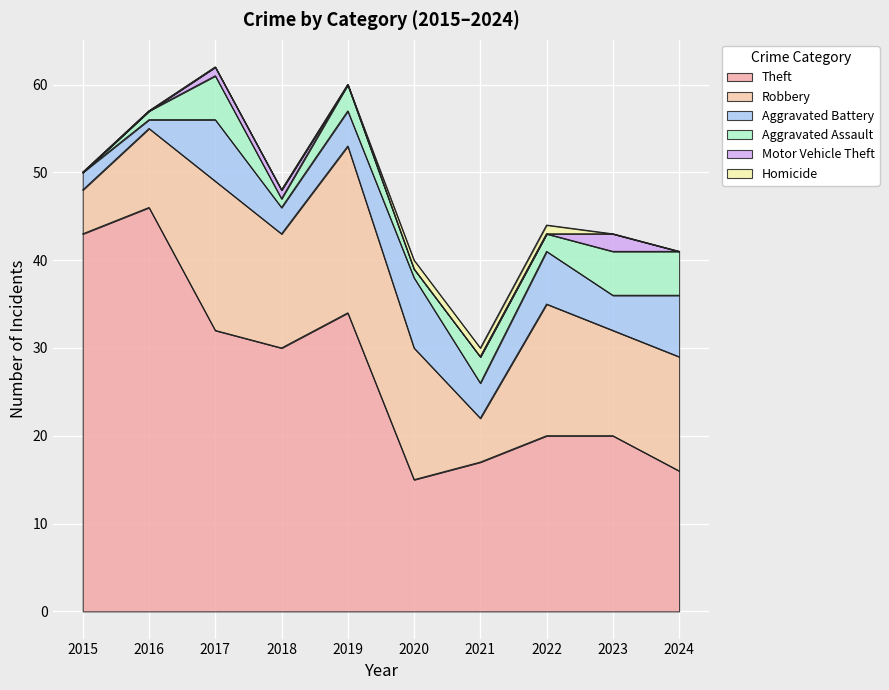

Reading right to left, list all the values displayed in this chart.

Theft: 2024=16	2023=20	2022=20	2021=17	2020=15	2019=34	2018=30	2017=32	2016=46	2015=43
Robbery: 2024=13	2023=12	2022=15	2021=5	2020=15	2019=19	2018=13	2017=17	2016=9	2015=5
Aggravated Battery: 2024=7	2023=4	2022=6	2021=4	2020=8	2019=4	2018=3	2017=7	2016=1	2015=2
Aggravated Assault: 2024=5	2023=5	2022=2	2021=3	2020=1	2019=3	2018=1	2017=5	2016=1	2015=0
Motor Vehicle Theft: 2024=0	2023=2	2022=0	2021=0	2020=0	2019=0	2018=1	2017=1	2016=0	2015=0
Homicide: 2024=0	2023=0	2022=1	2021=1	2020=1	2019=0	2018=0	2017=0	2016=0	2015=0